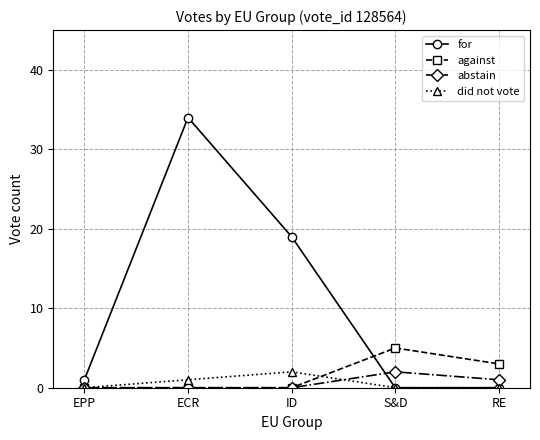

What is the value of the for point at the 2nd from the left?

34